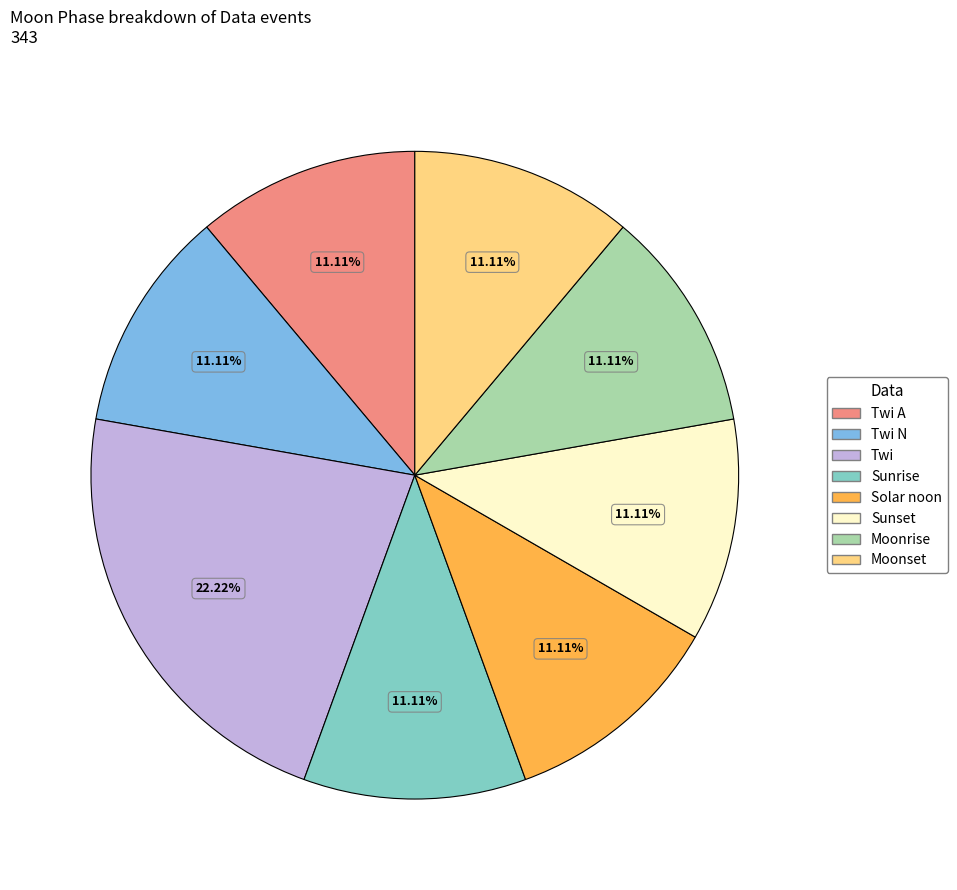

Does Twi A account for over 50% of the chart?

No